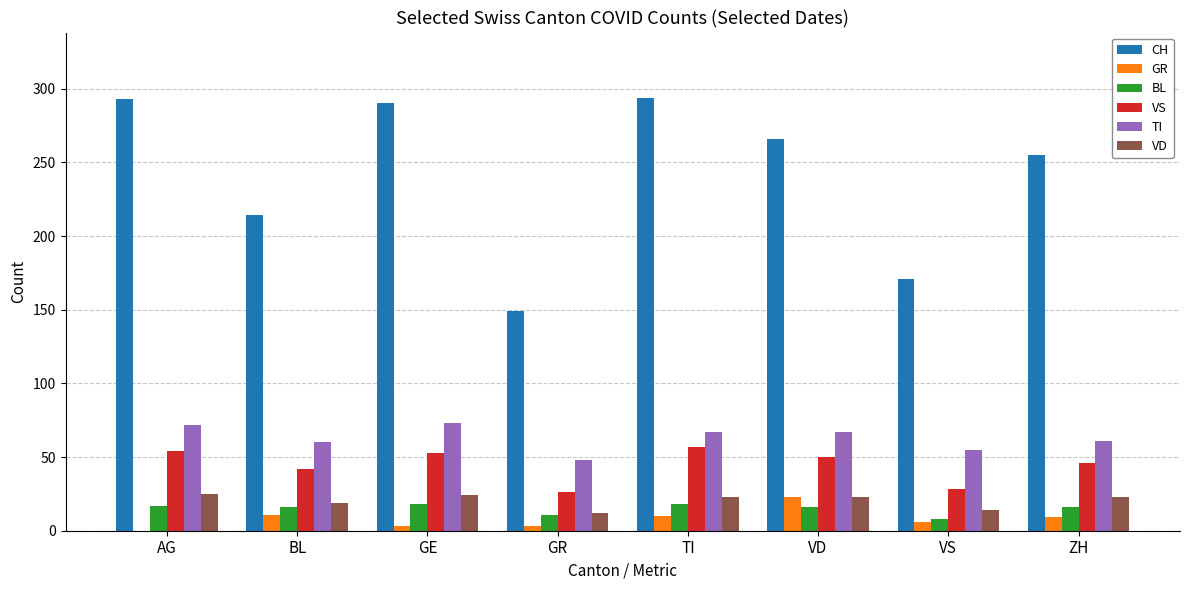

What is the maximum value for BL?

18